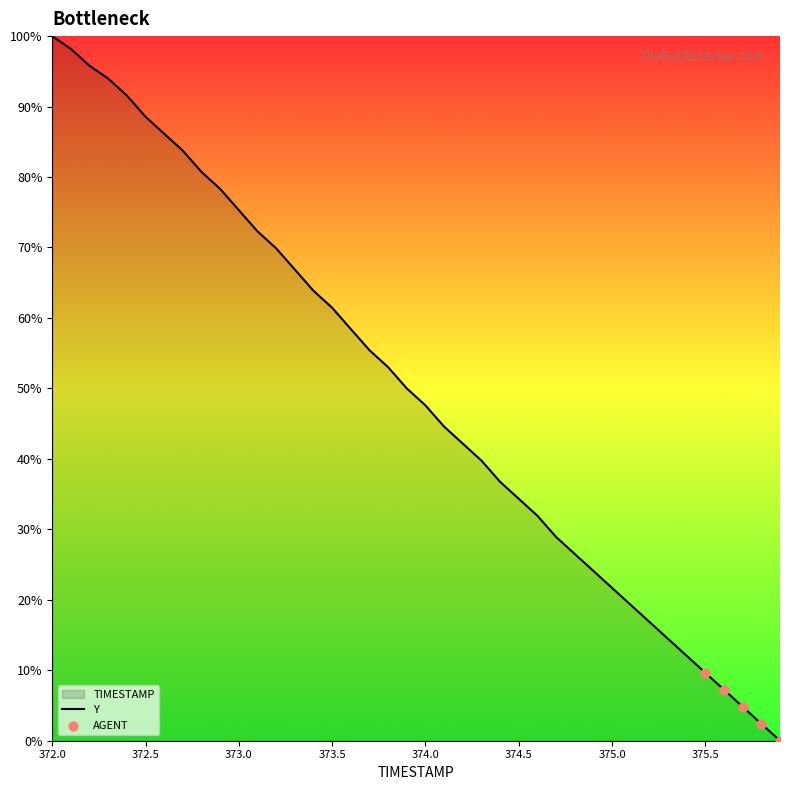

Between 373.8 and 374.1, which is larger?

373.8